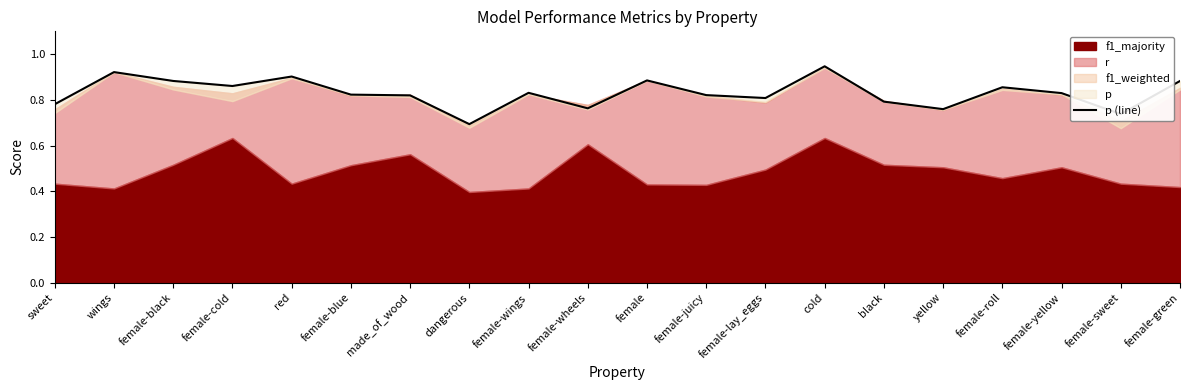

What is the change in value from sweet to female-black?

+0.1